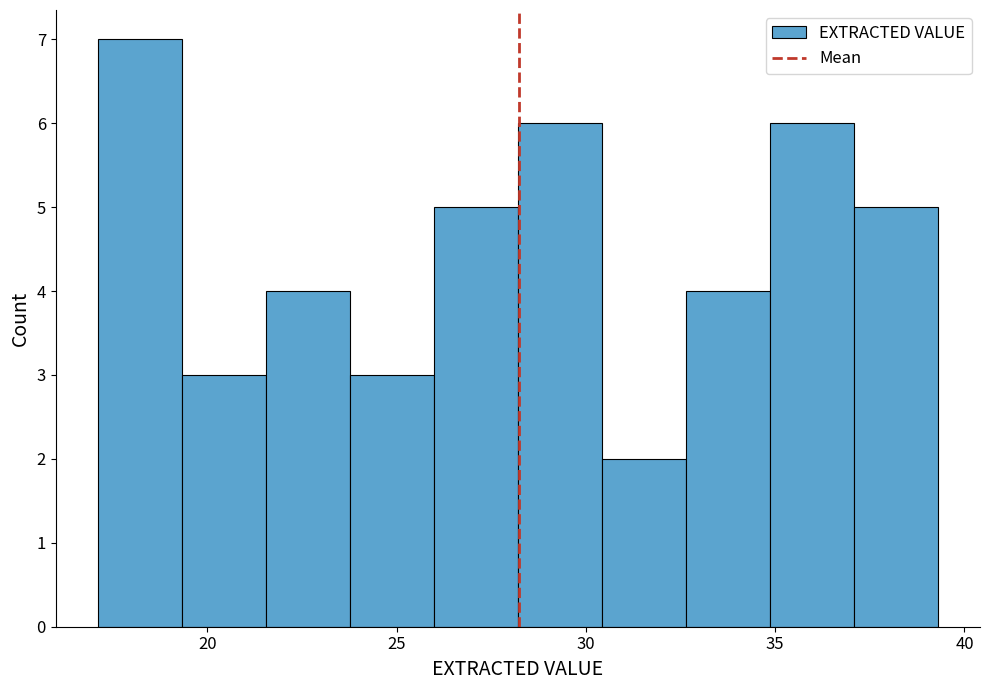

How tall is the bar that spans 26.0 to 28.0 on the x-axis? Neither the bar edges nor the heights are printed on the chart, so give them approximately, as read against the axes.

5